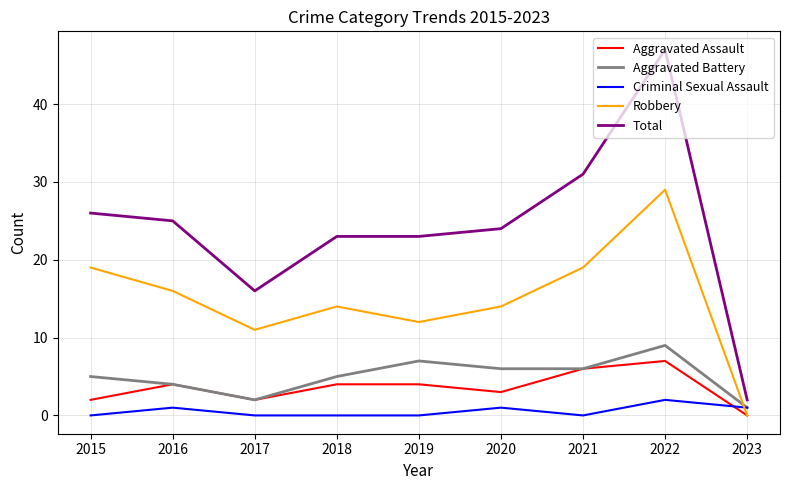

True or false: Aggravated Assault and Total intersect in this chart.

False